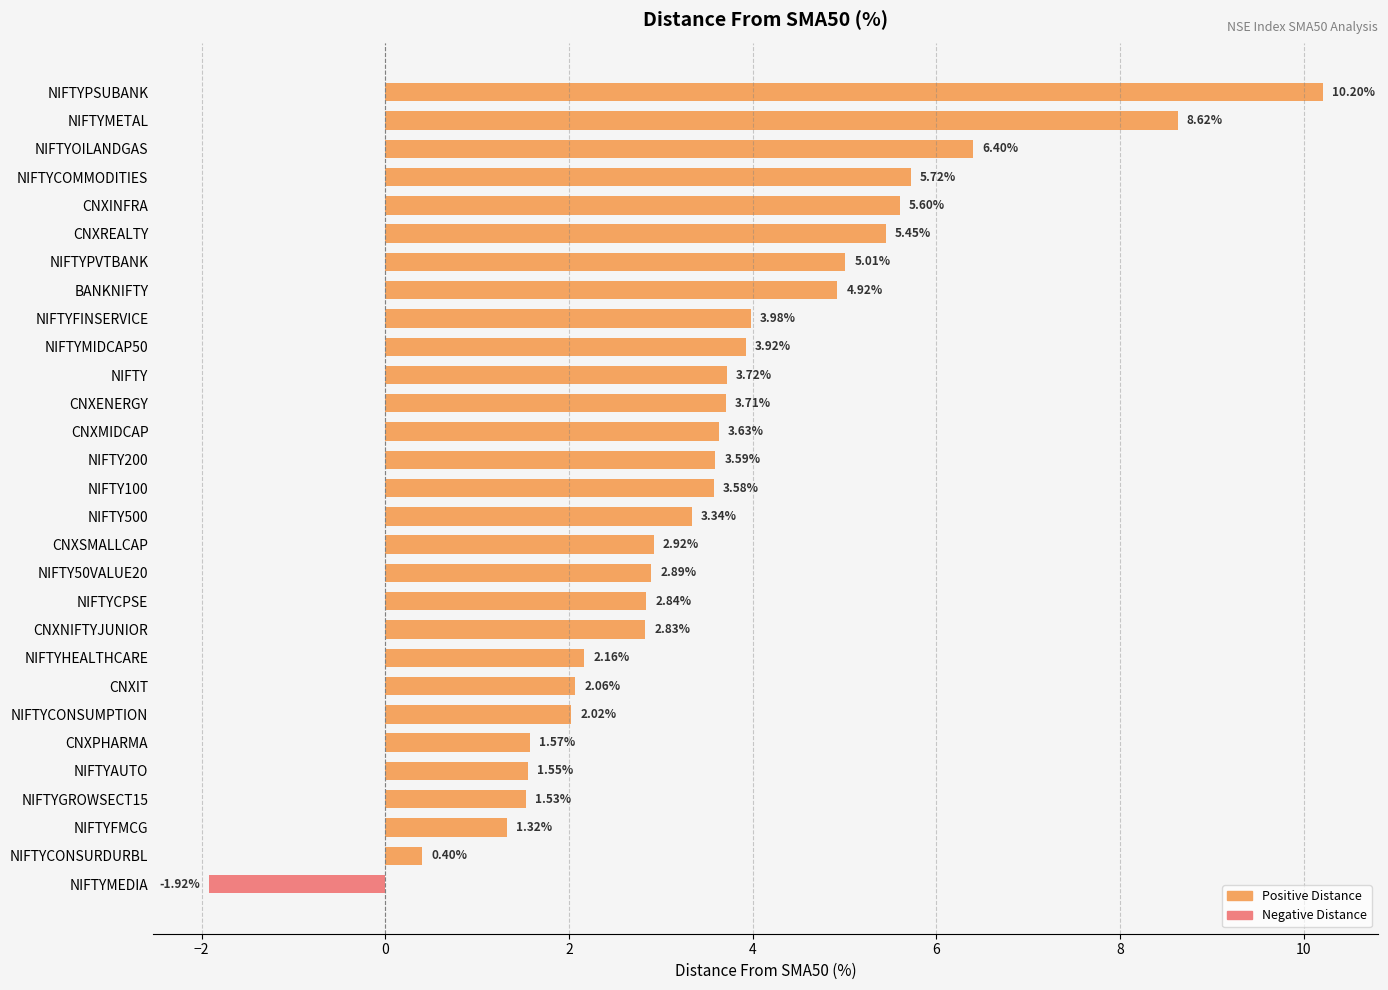

True or false: Negative Distance has a value of 0.0 at NIFTYCOMMODITIES.

True